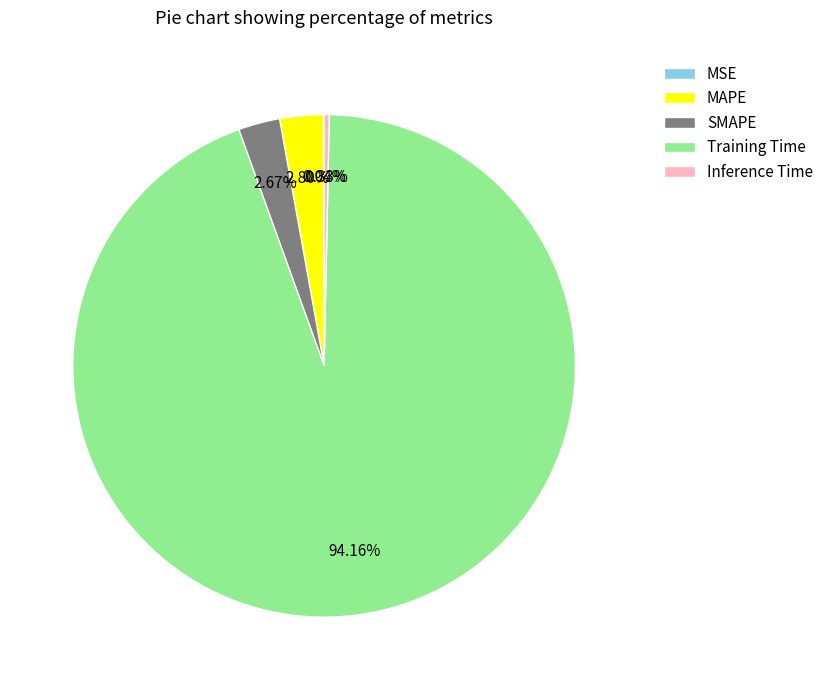

Do SMAPE and Inference Time together represent more than half of the pie?

No